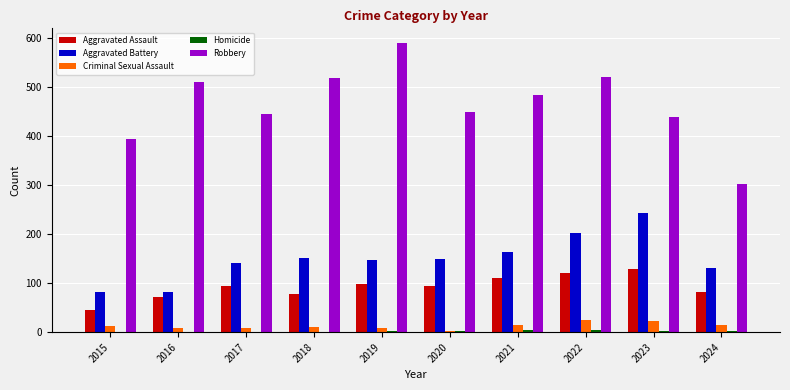

Which category has the highest value across all series?

2019